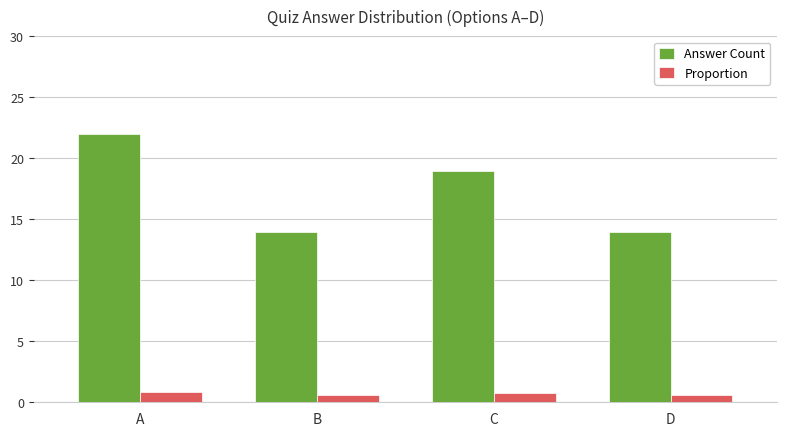

What is the value of the Proportion bar at the 1st from the left?

0.9